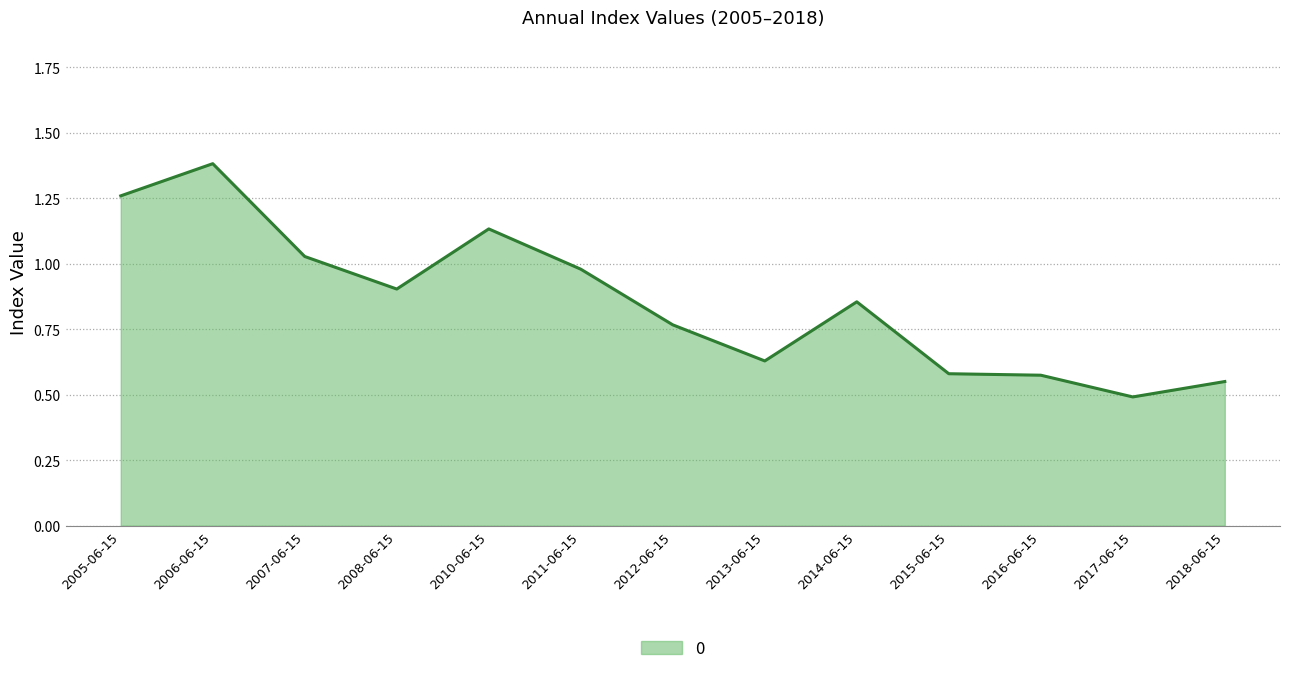

What is the sum of the values at 2008-06-15 and 2016-06-15?

1.5